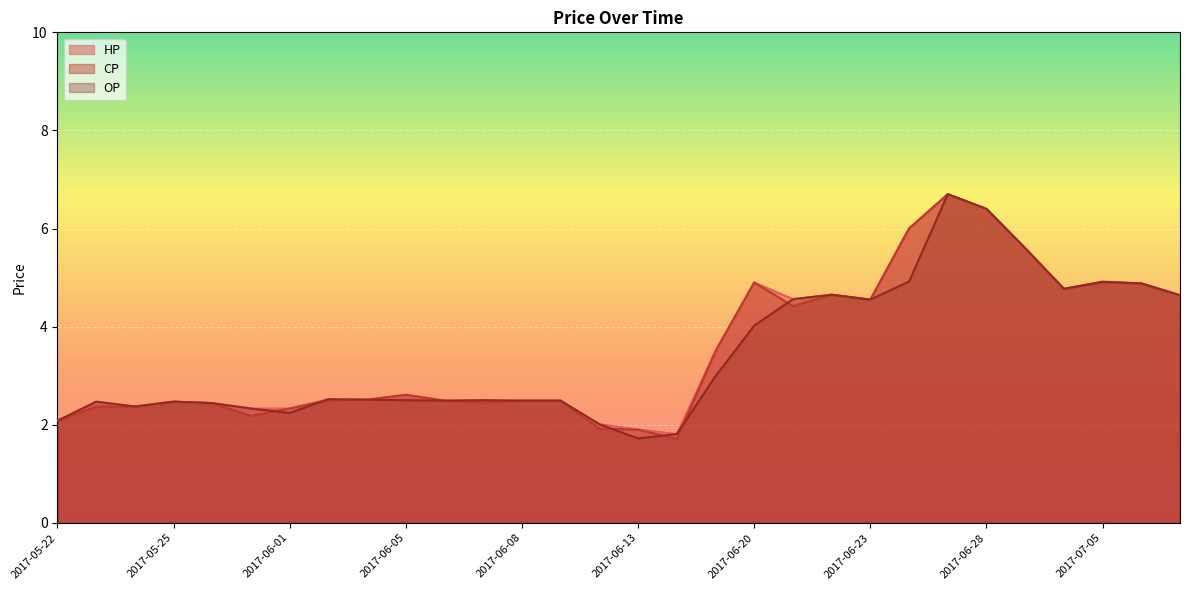

Reading left to right, what are all the values shown in this chart?

CP: 2.1	2.4	2.4	2.5	2.4	2.2	2.3	2.5	2.5	2.6	2.5	2.5	2.5	2.5	1.9	1.9	1.7	3.5	4.9	4.4	4.7	4.5	6.0	6.7	6.4	5.6	4.8	4.9	4.9	4.6
OP: 2.1	2.5	2.4	2.5	2.4	2.3	2.2	2.5	2.5	2.5	2.5	2.5	2.5	2.5	2.0	1.7	1.8	3.0	4.0	4.6	4.7	4.5	4.9	6.7	6.4	5.6	4.8	4.9	4.9	4.6
HP: 2.1	2.5	2.4	2.5	2.4	2.3	2.3	2.5	2.5	2.6	2.5	2.5	2.5	2.5	2.0	1.9	1.8	3.5	4.9	4.6	4.7	4.5	6.0	6.7	6.4	5.6	4.8	4.9	4.9	4.6